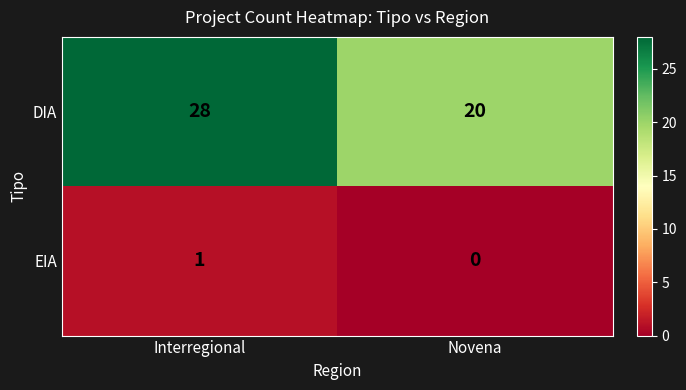

What is the difference between the highest and lowest values at Novena?

20